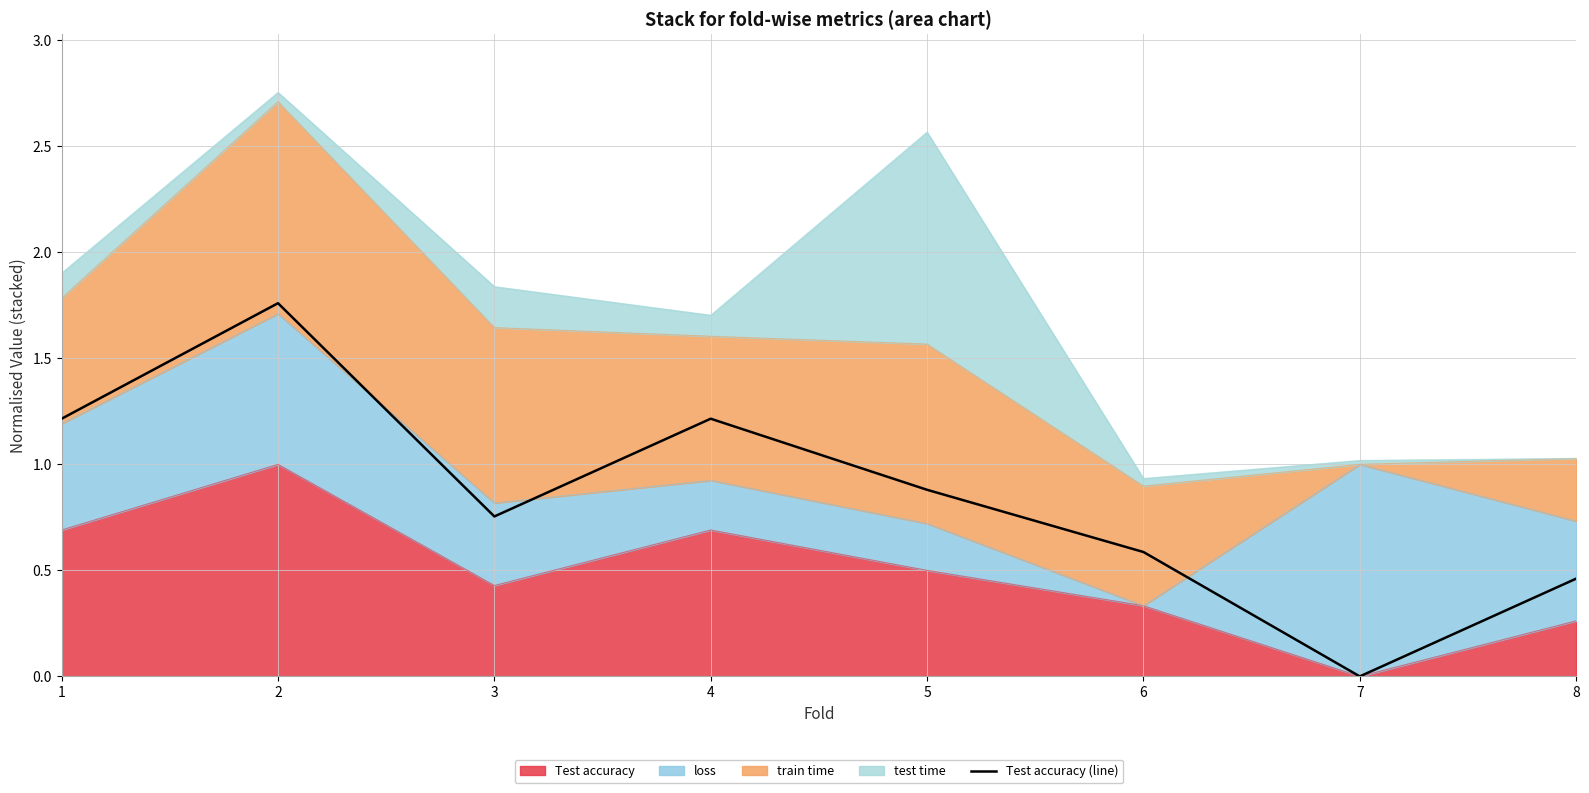

Reading left to right, transcribe all the data shown in this chart.

1=1.2	2=1.8	3=0.8	4=1.2	5=0.9	6=0.6	7=0.0	8=0.5